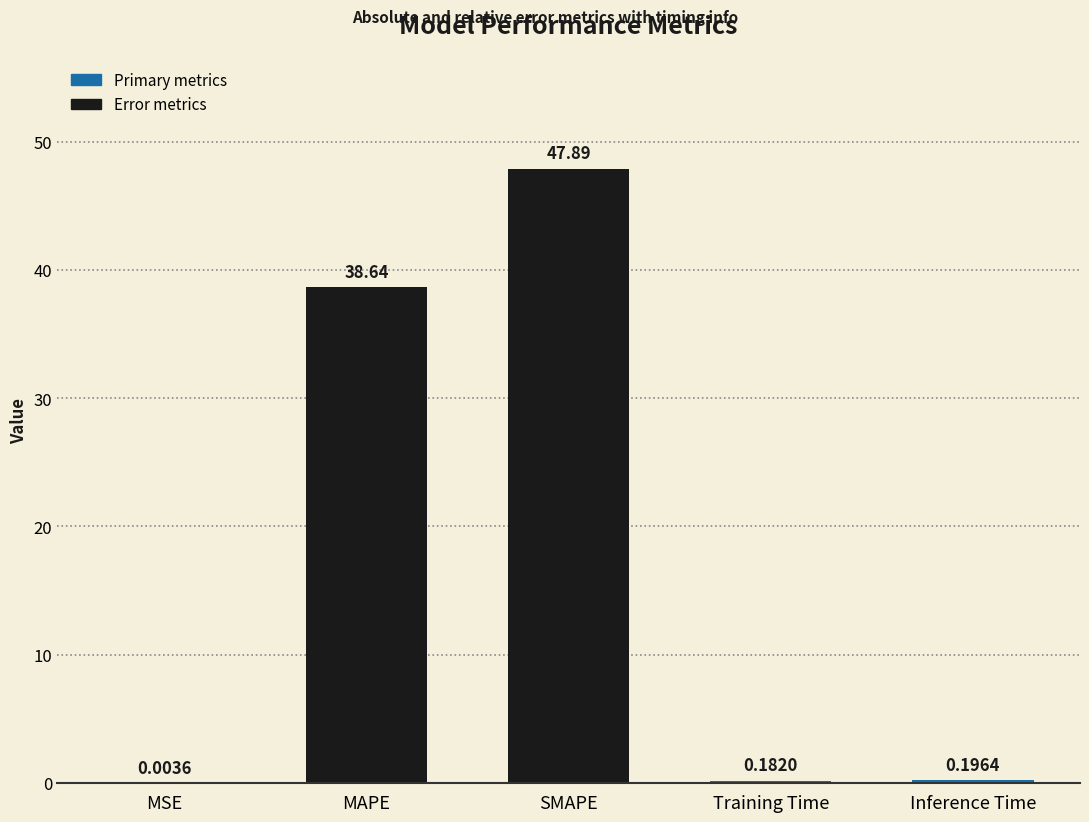

What is the sum of all values?

86.9